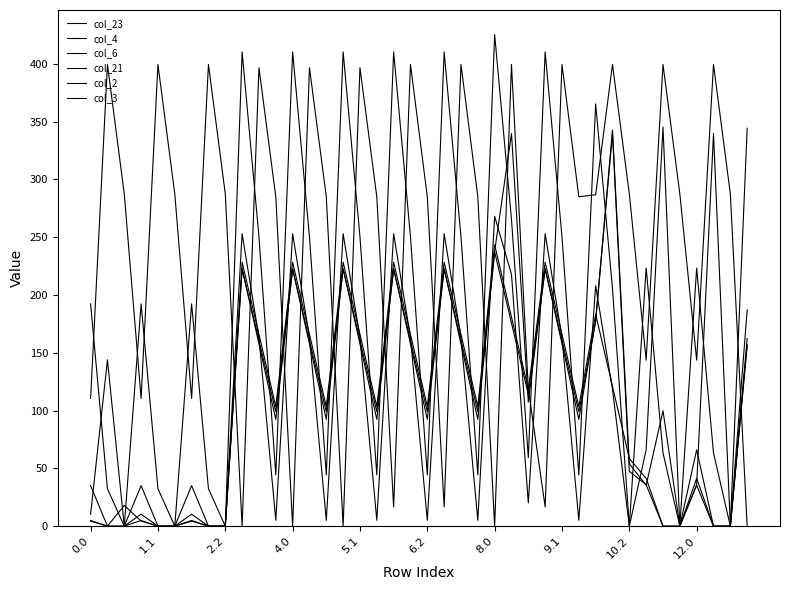

Is this an area chart (filled region under the line)?

No